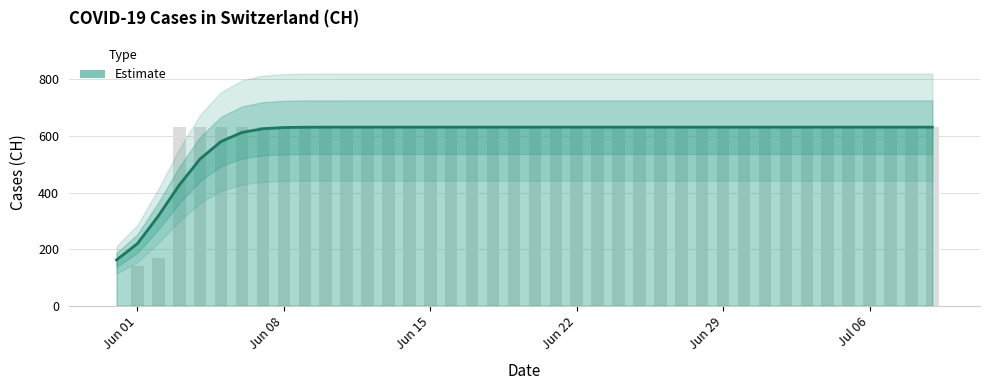

Rank the categories by value from lowest to highest.

2020-05-31, 2020-06-01, 2020-06-02, 2020-06-03, 2020-06-04, 2020-06-05, 2020-06-06, 2020-06-07, 2020-06-08, 2020-06-09, 2020-06-10, 2020-06-11, 2020-06-12, 2020-06-13, 2020-06-14, 2020-06-15, 2020-06-16, 2020-06-17, 2020-06-18, 2020-06-19, 2020-06-20, 2020-06-21, 2020-06-22, 2020-06-23, 2020-06-24, 2020-06-25, 2020-06-26, 2020-06-27, 2020-06-28, 2020-06-29, 2020-06-30, 2020-07-01, 2020-07-02, 2020-07-03, 2020-07-04, 2020-07-05, 2020-07-06, 2020-07-07, 2020-07-08, 2020-07-09